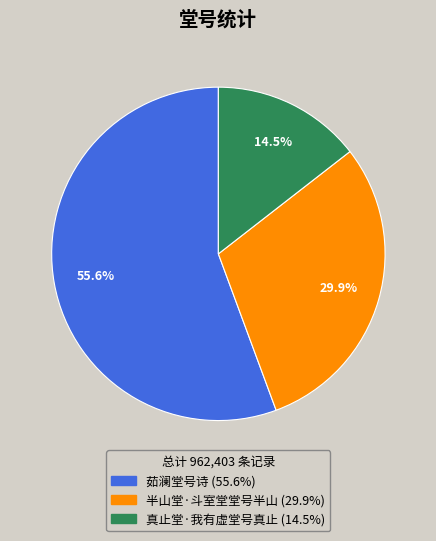

How much of the chart is everything except 半山堂·斗室堂堂号半山?

70.1%